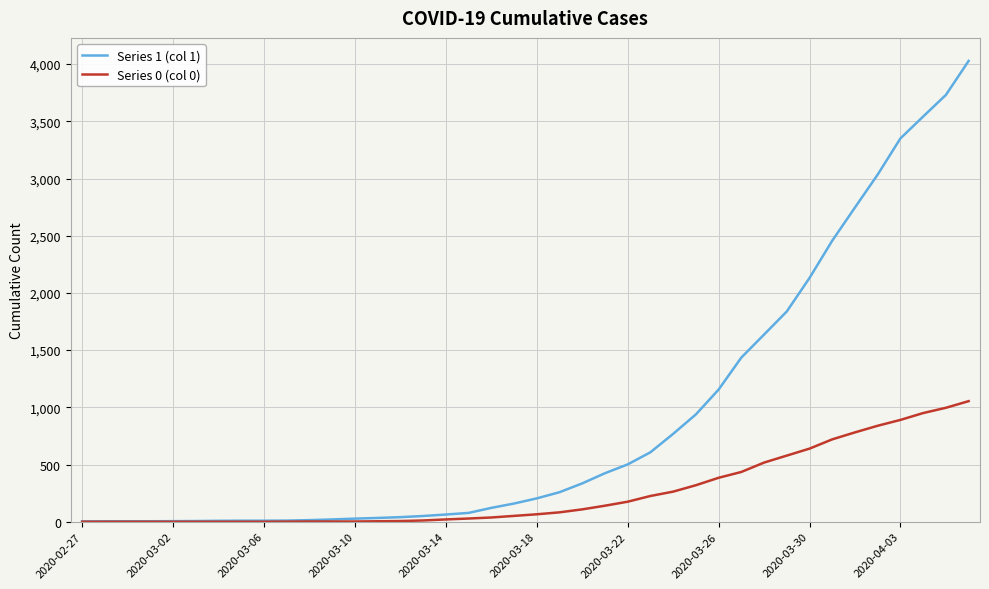

What is the greatest value displayed?

4028